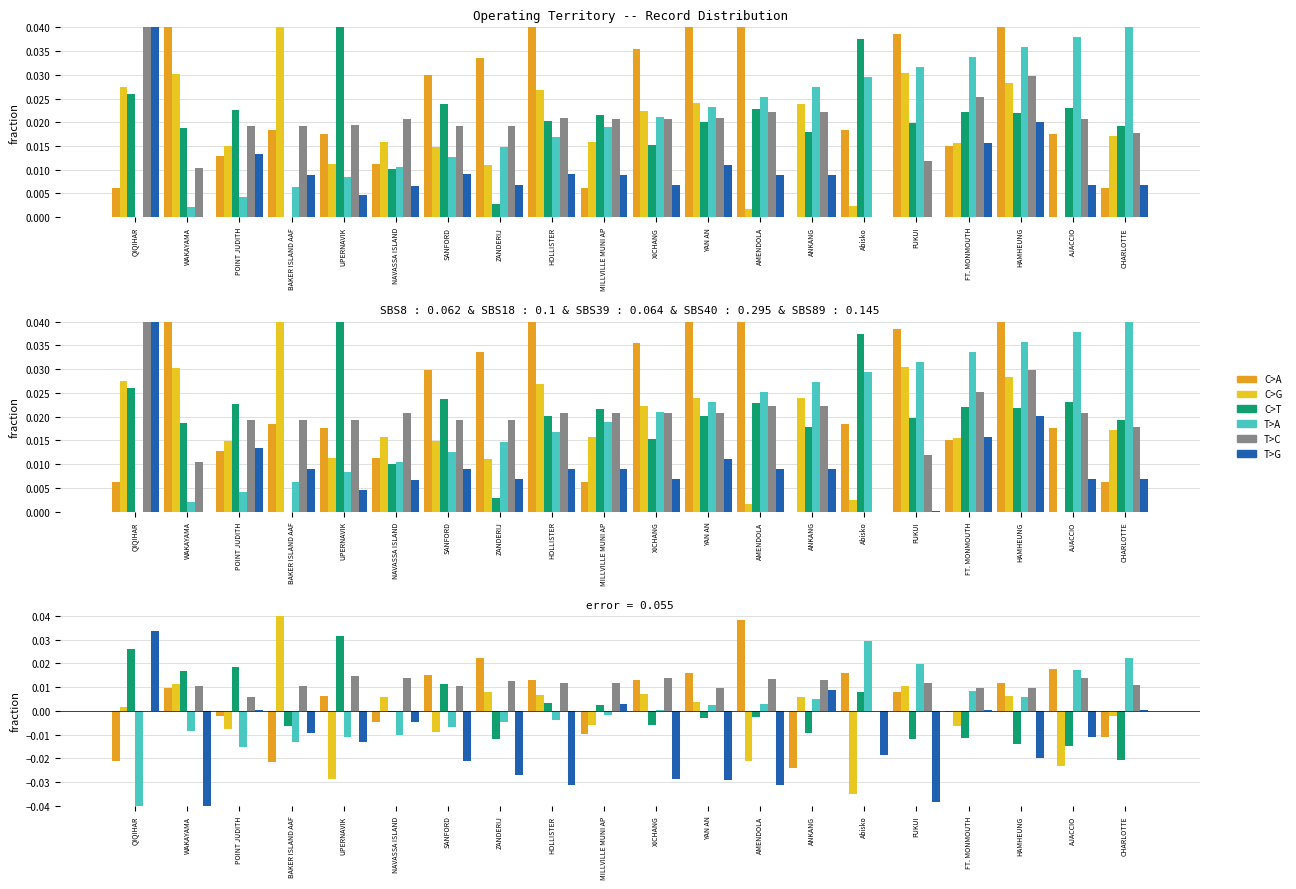

What is the label of the 13th bar from the right?

ZANDERIJ